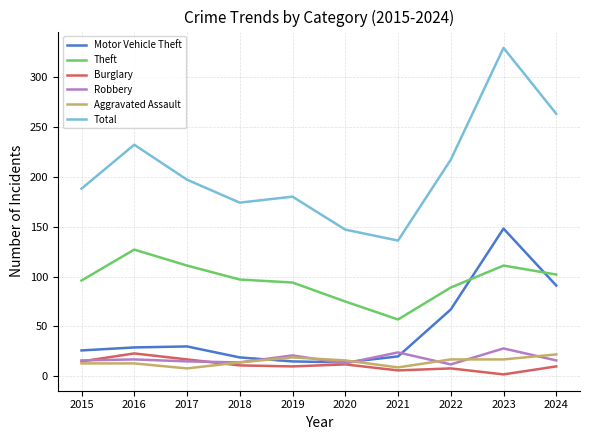

Which series has the largest total across all categories?

Total